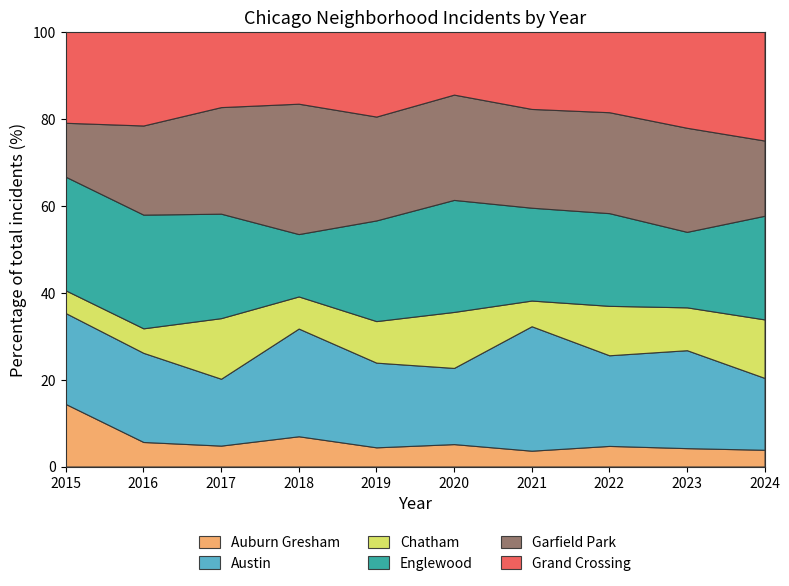

Which has a higher value, 8 or 2?

2